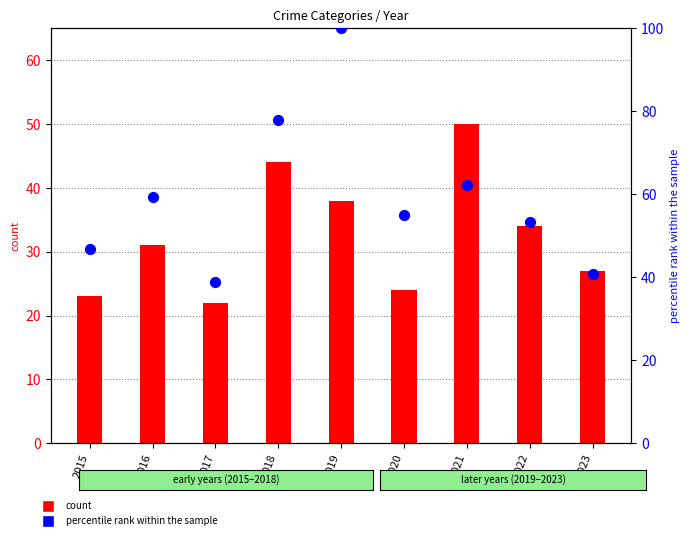

Which series contains the highest Y value?

Total (% of max)